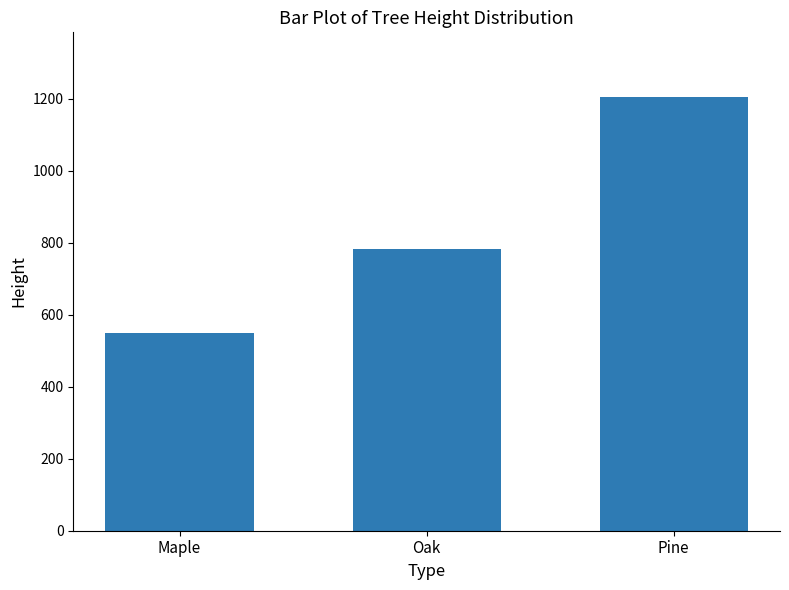

What is the change in value from Oak to Pine?

+421